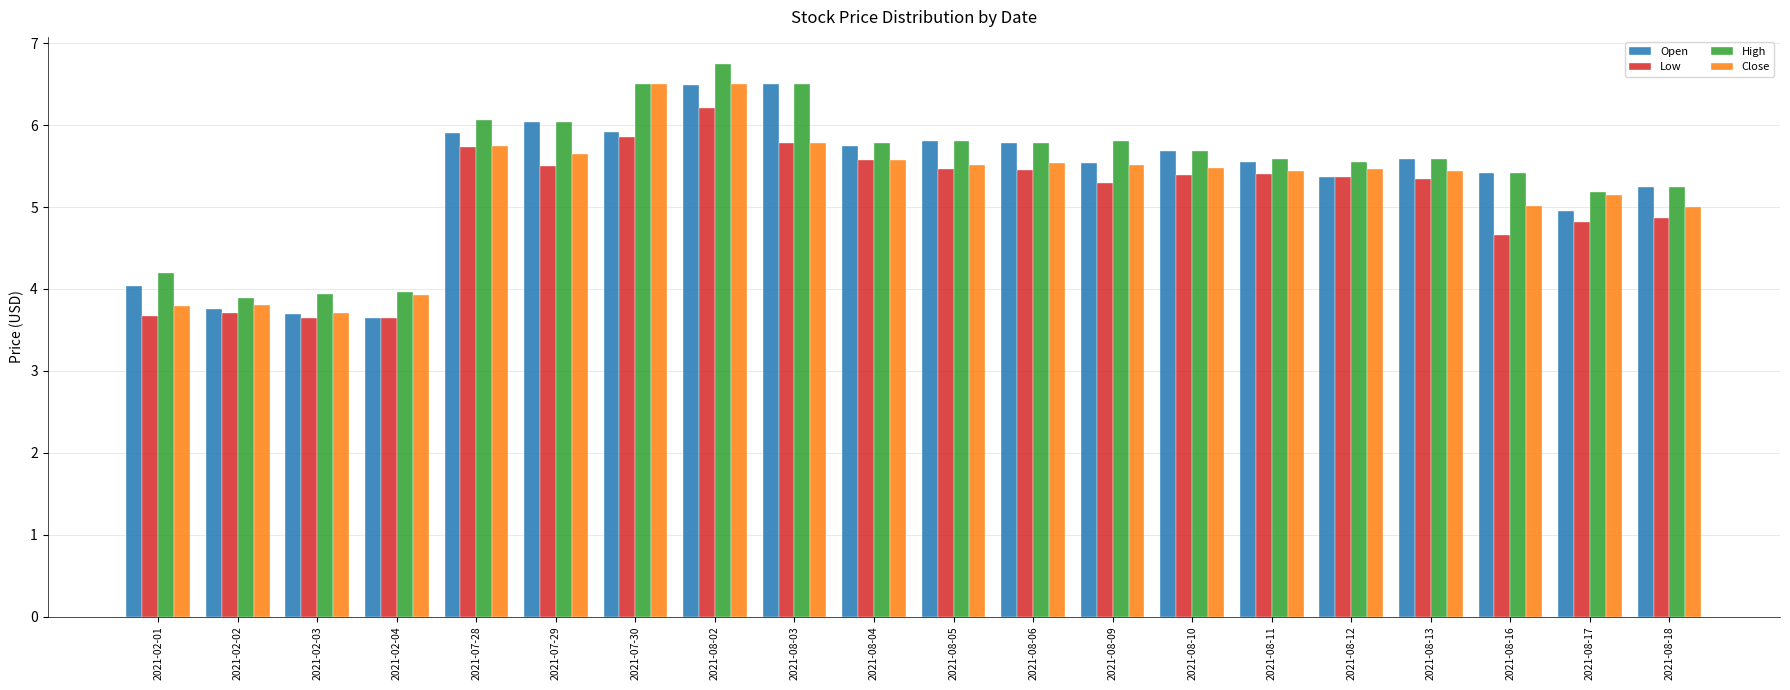

Which category has the highest value across all series?

2021-08-02